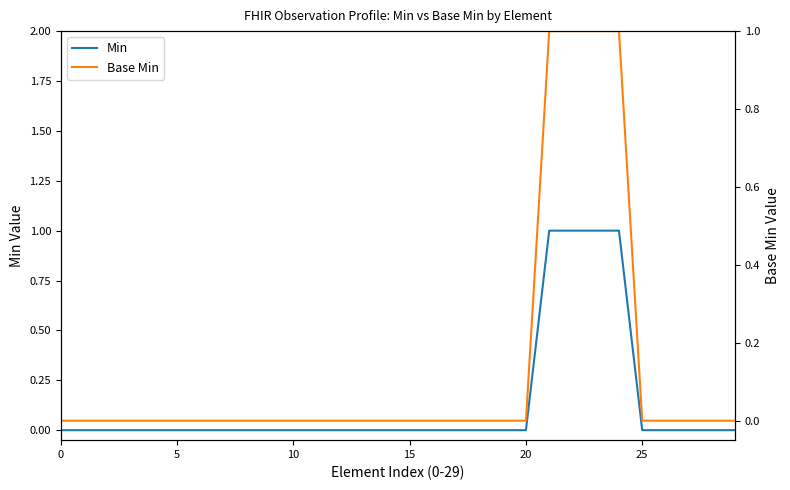

Does the chart have visible grid lines?

No